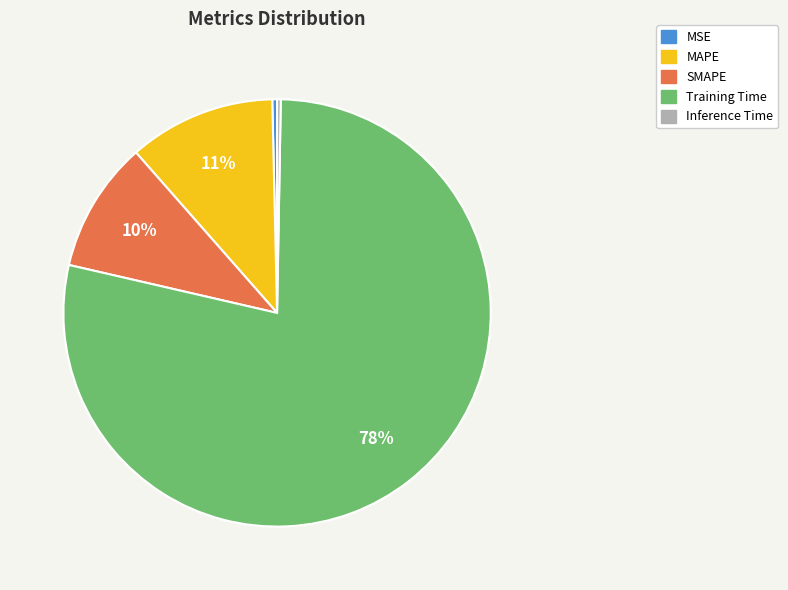

Is there a majority slice in this chart?

Yes